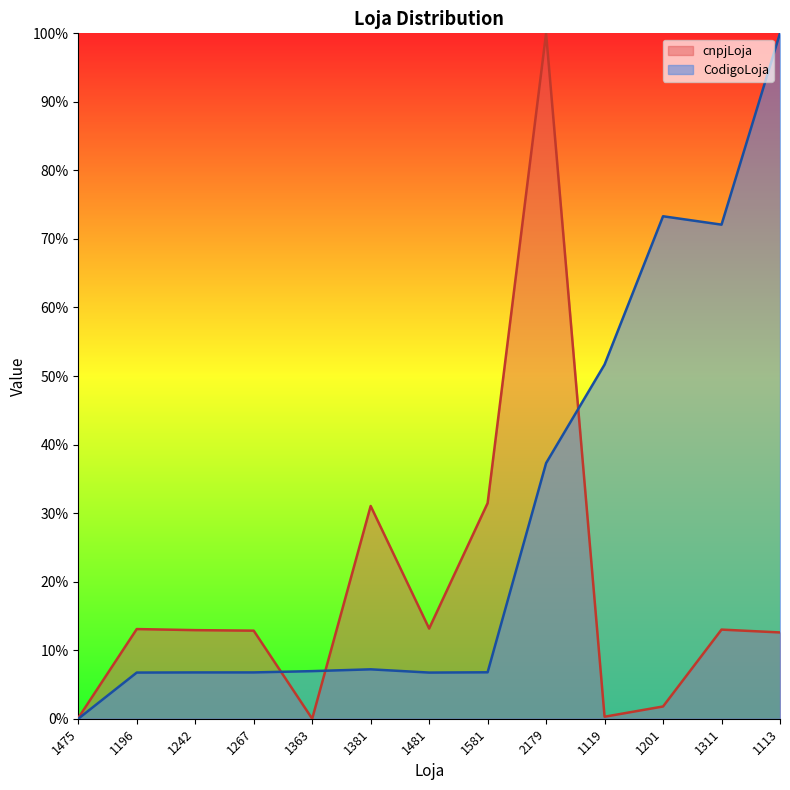

What is the total value across all series at 1267?

0.2